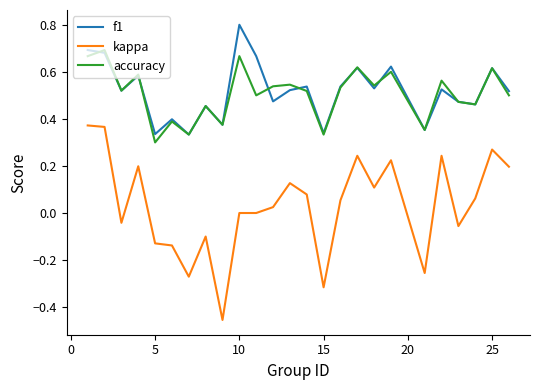

Rank the series by their maximum value, from highest to lowest.

f1, accuracy, kappa